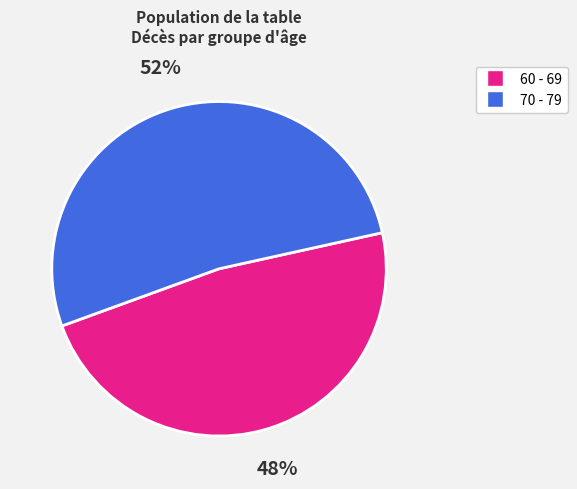

Which slice represents more than half of the pie?

70 - 79